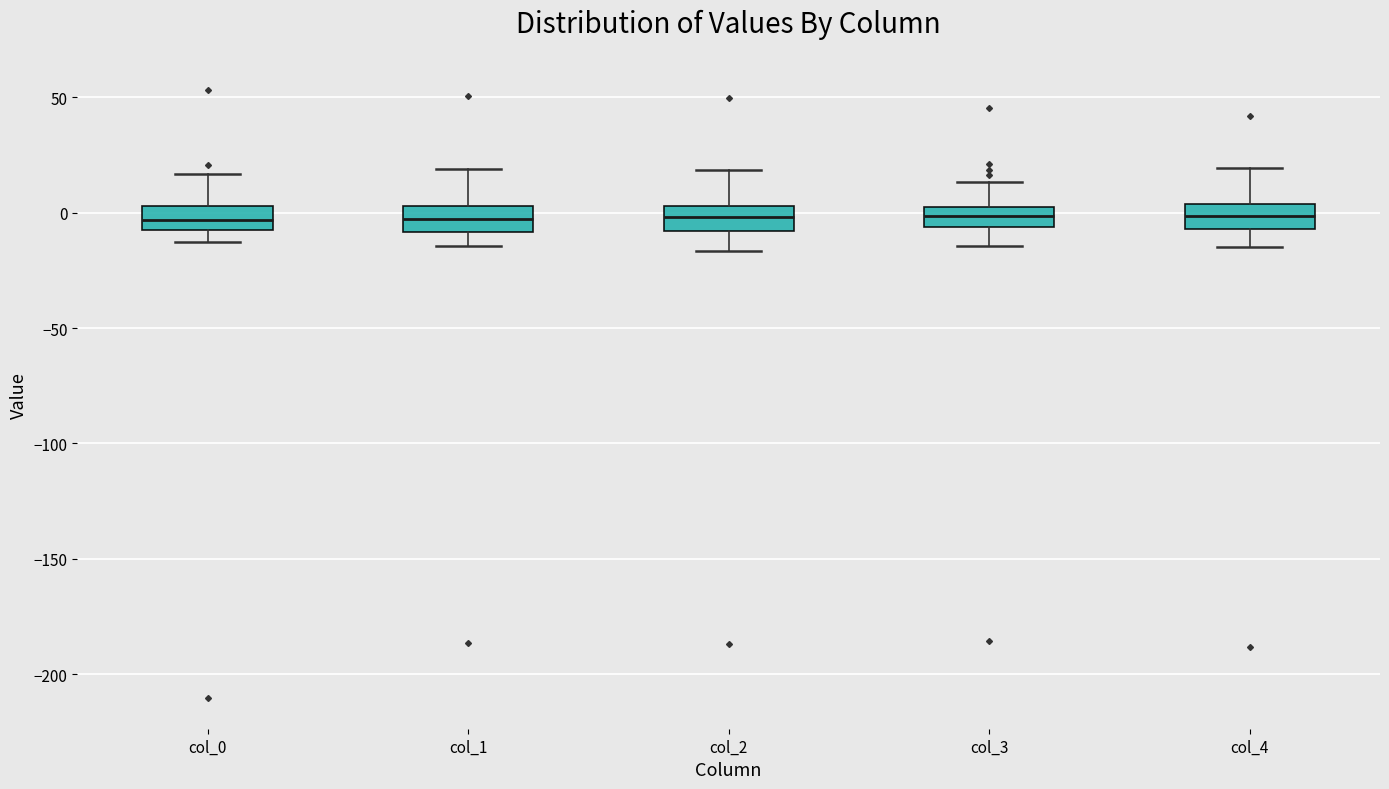

Reading left to right, transcribe this box plot: for each box, give where its median line is, the range the box spans, and where its two whiskers end, as read against the y-axis. The values are not printed on the chart, so give them approximately, as read against the axis.

col_0: median -5 (inside the box), box -5 to 5, whiskers -15 to 15
col_1: median -5, box -10 to 5, whiskers -15 to 20
col_2: median 0, box -10 to 5, whiskers -15 to 20
col_3: median 0, box -5 to 5, whiskers -15 to 15
col_4: median 0, box -5 to 5, whiskers -15 to 20